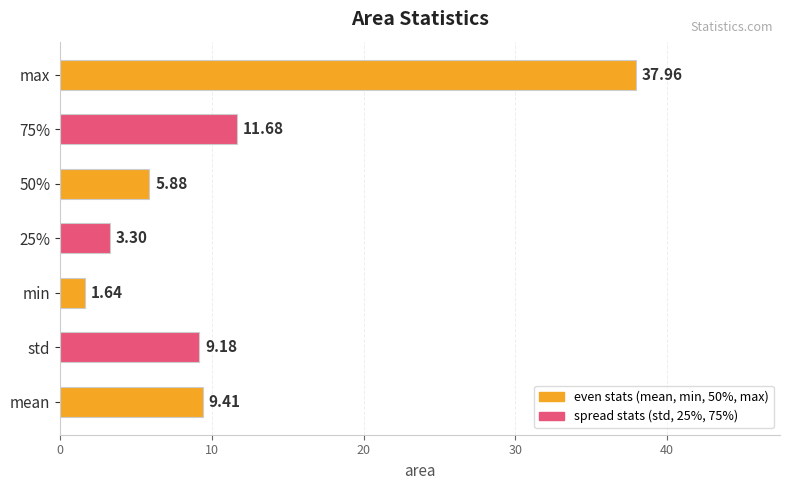

Which category has the lowest value across all series?

min